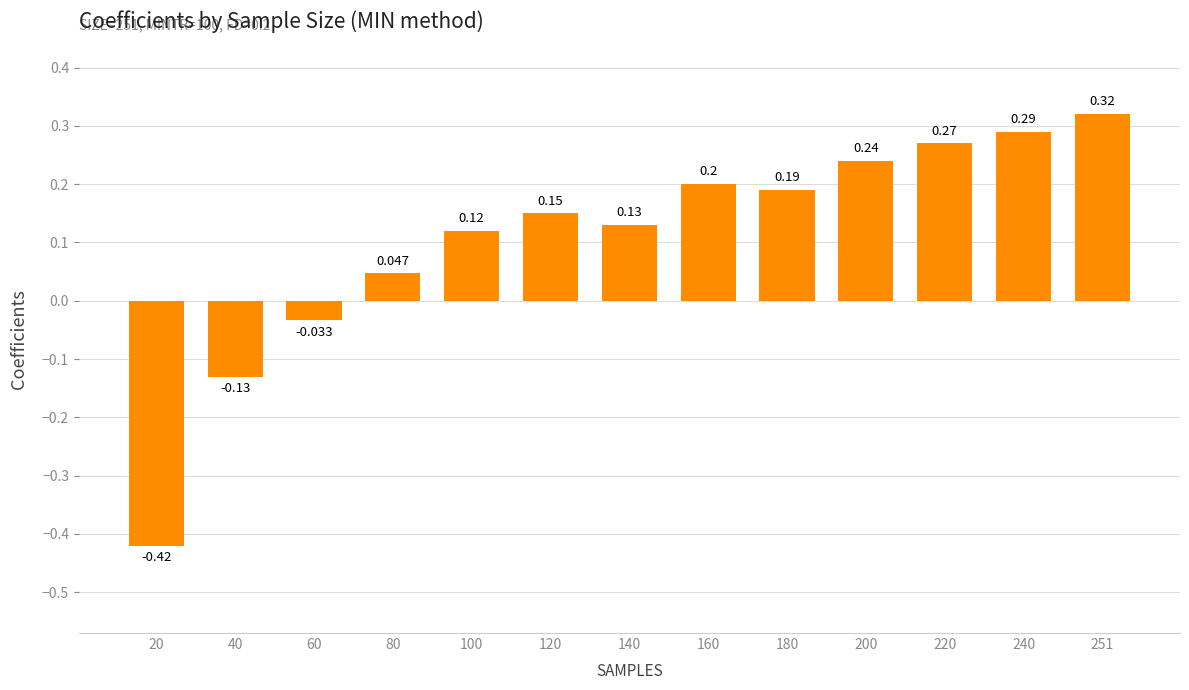

Where is the data nearest to the value 0?

60